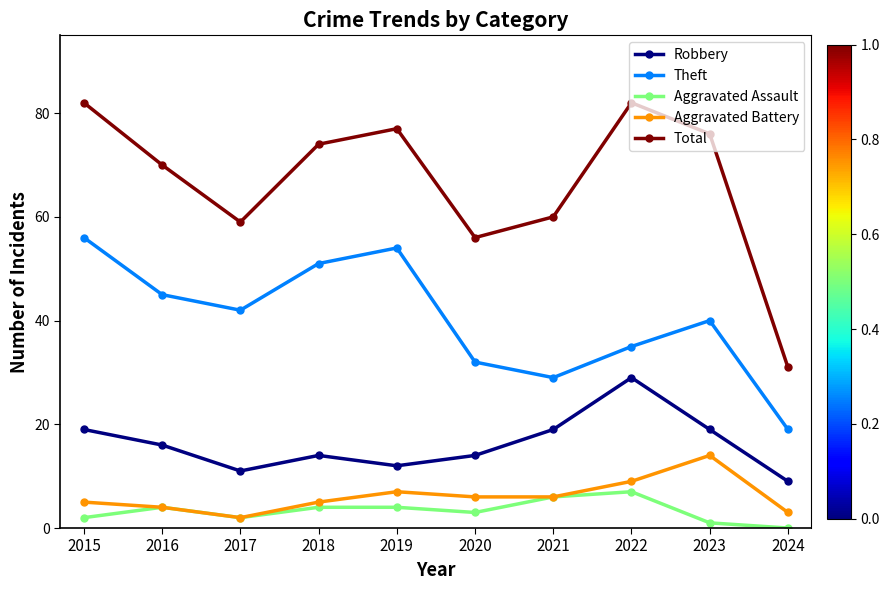

What is the maximum value for Aggravated Assault?

7